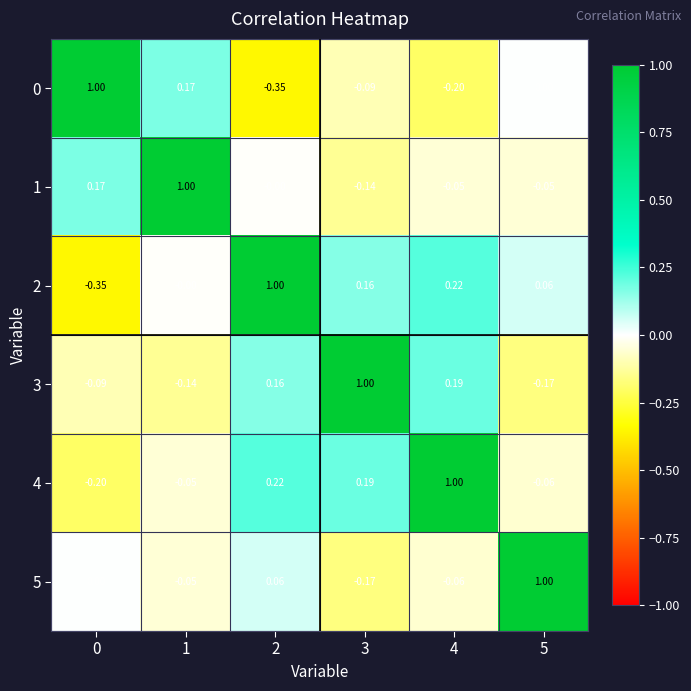

Is the value of 3 at 5 greater than the value of 4 at 4?

No